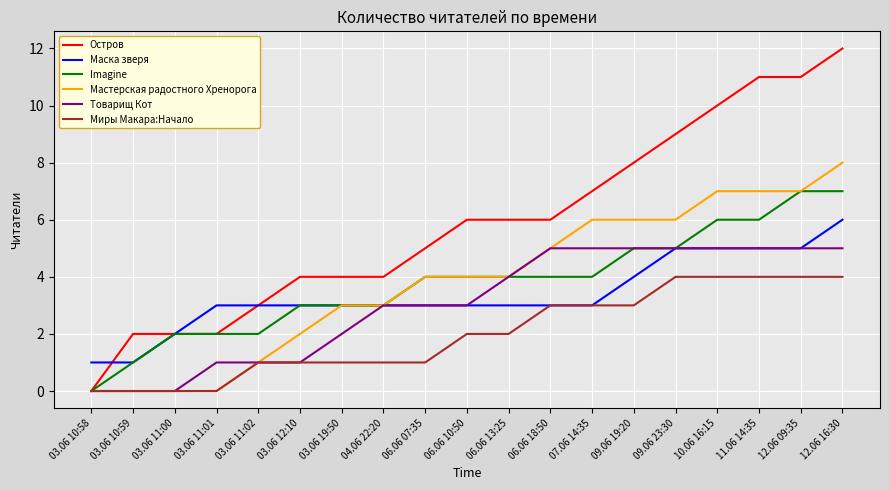

How many positive values does the Остров series have?

18